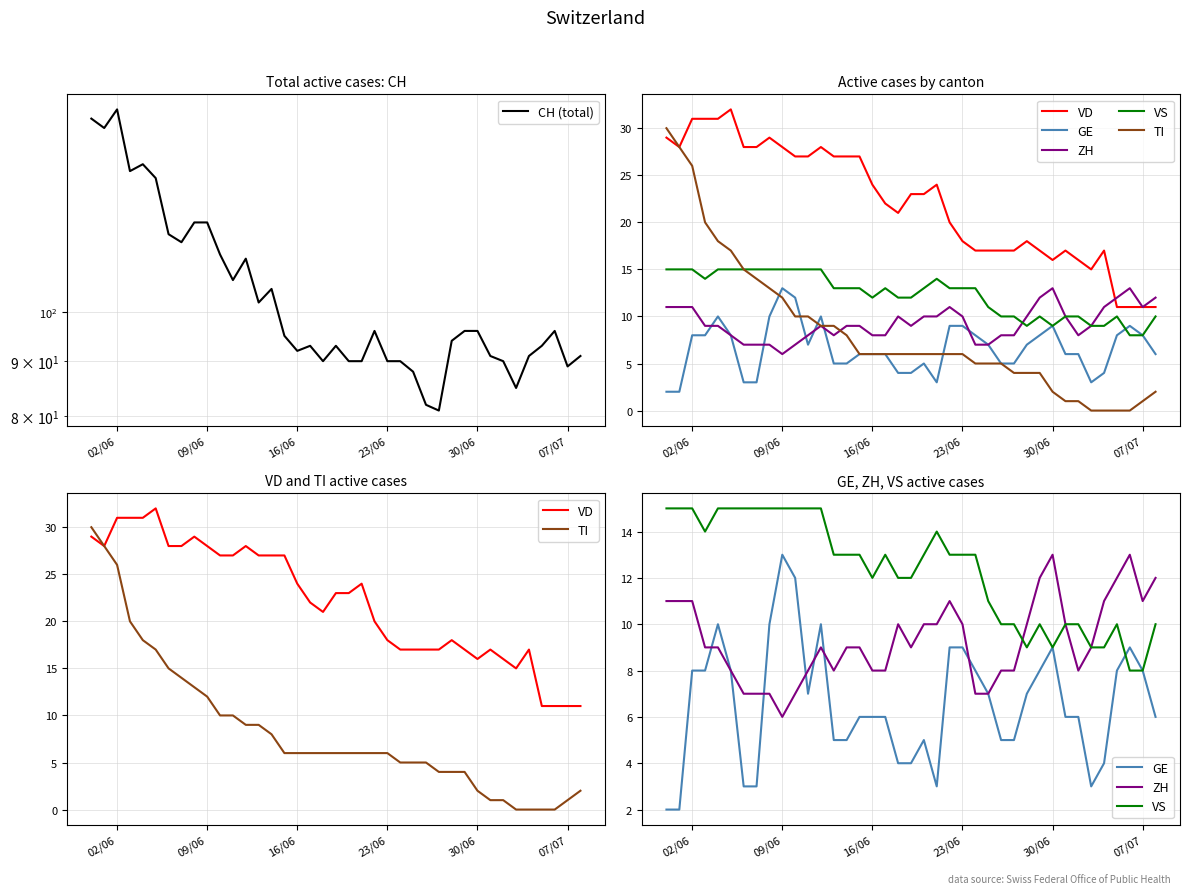

True or false: ZH and TI cross at least once.

True